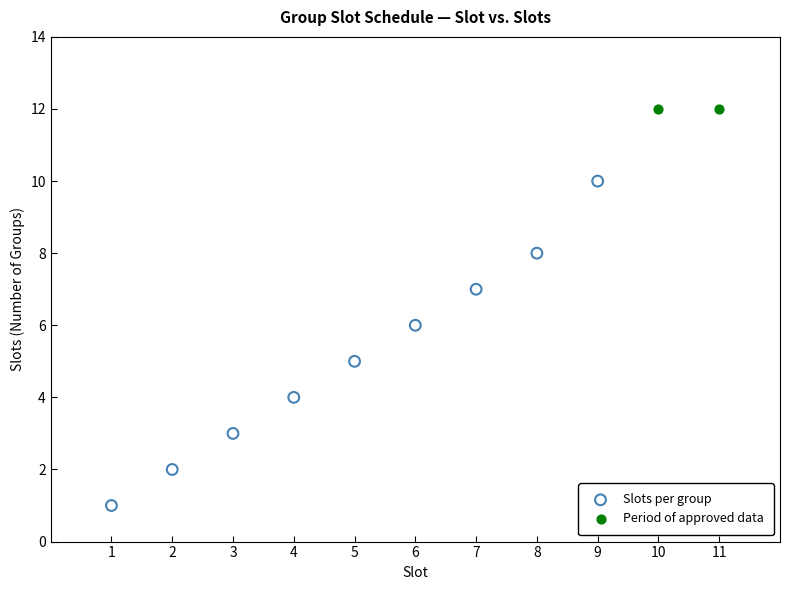

Which series contains the highest Y value?

Period of approved data